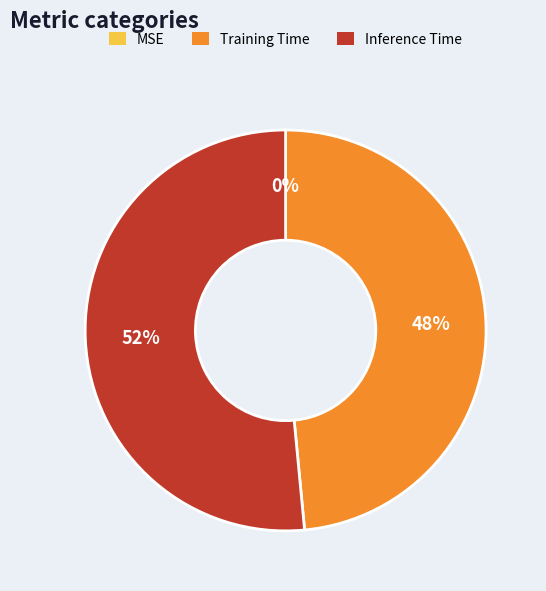

What is the largest slice in the pie chart?

Inference Time